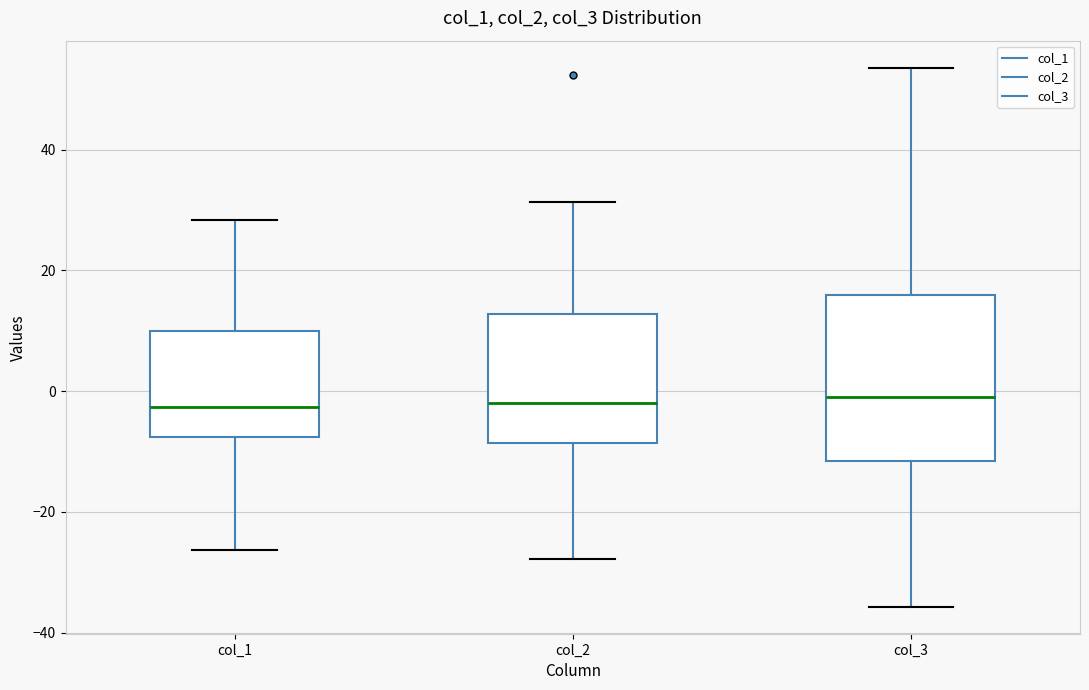

Where does the lower whisker of the box for col_2 end on the y-axis? The values are not printed on the chart, so give them approximately, as read against the axis.

-28